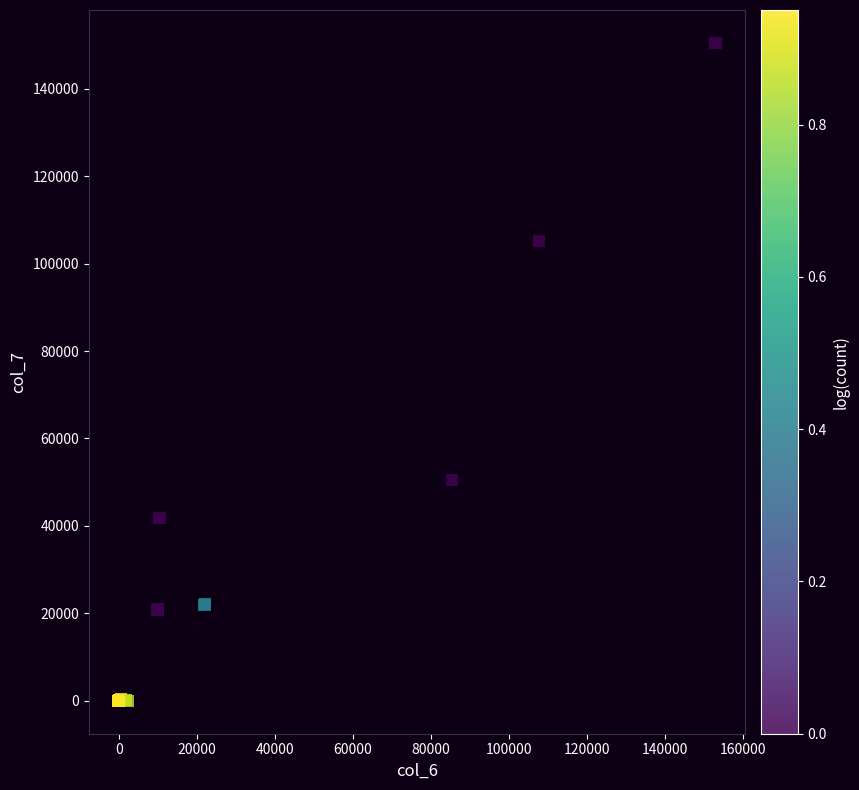

What Y value in the scatter plot is closest to 75234?

50568.6